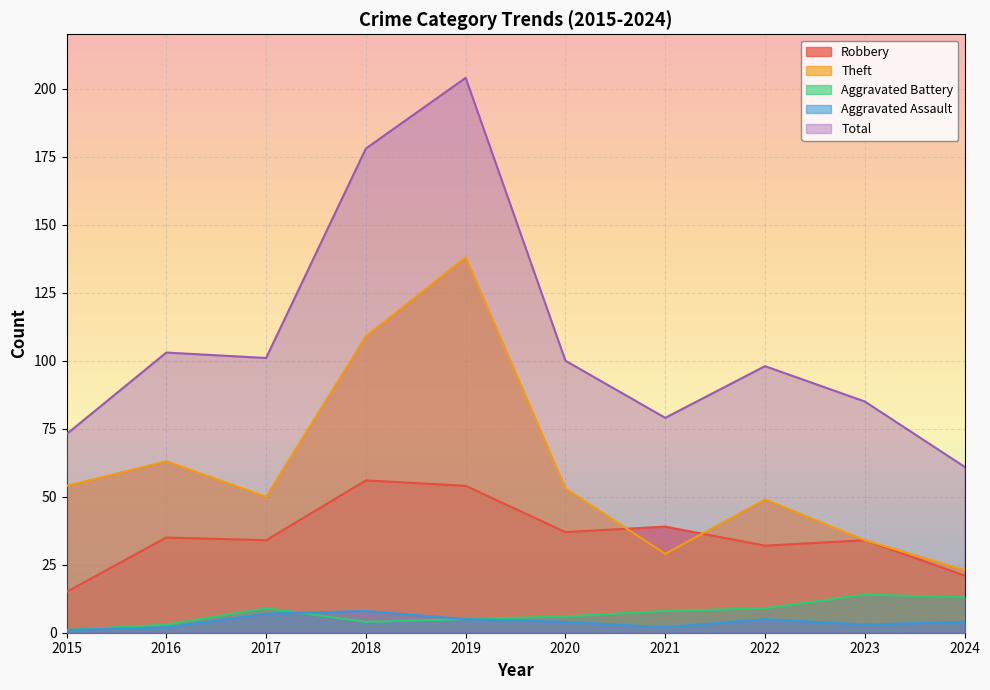

Which category has the lowest value across all series?

2015